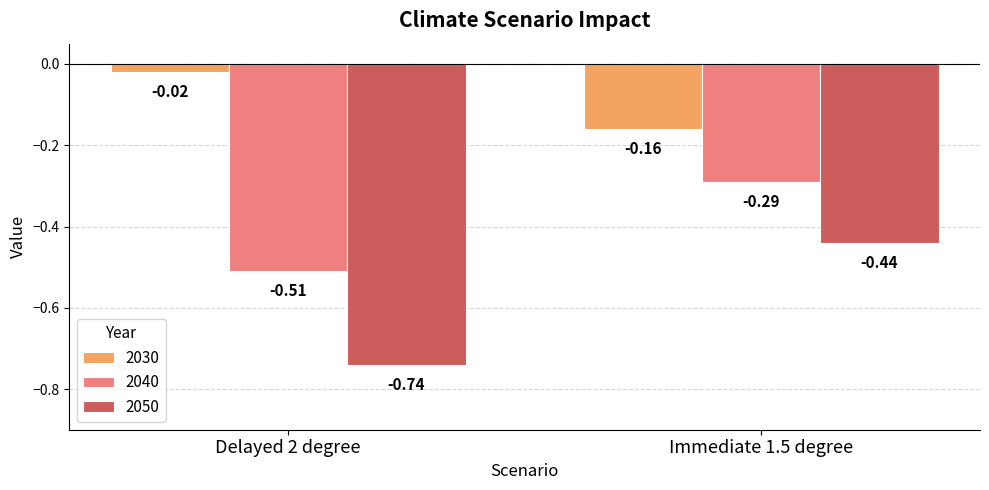

Which series has the widest spread of values?

2050